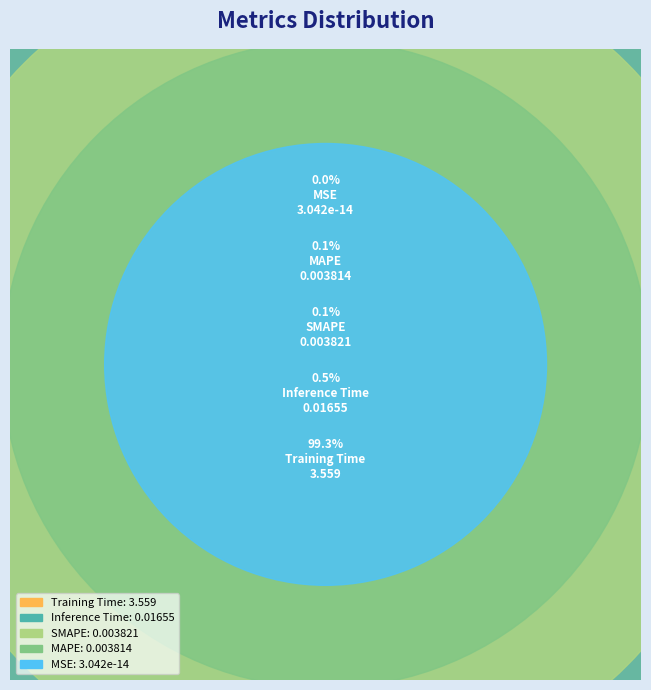

Between SMAPE and MAPE, which is larger?

SMAPE